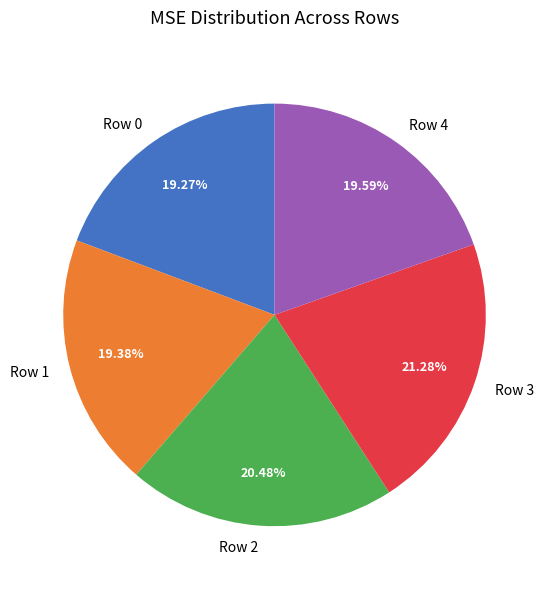

What percentage is NOT represented by Row 1?

80.6%